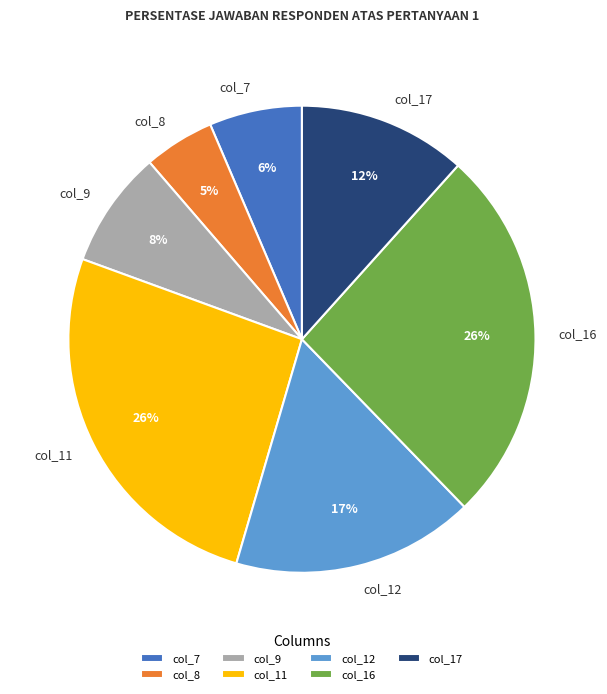

Is there any slice that represents more than half of the pie?

No